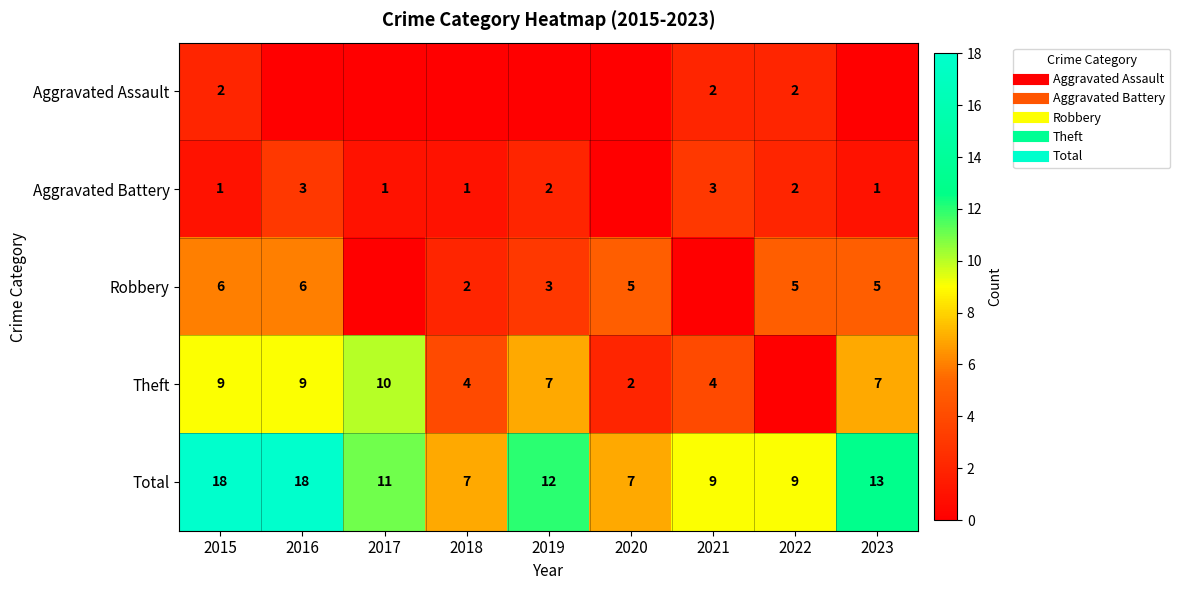

Count the number of categories in the chart.

9